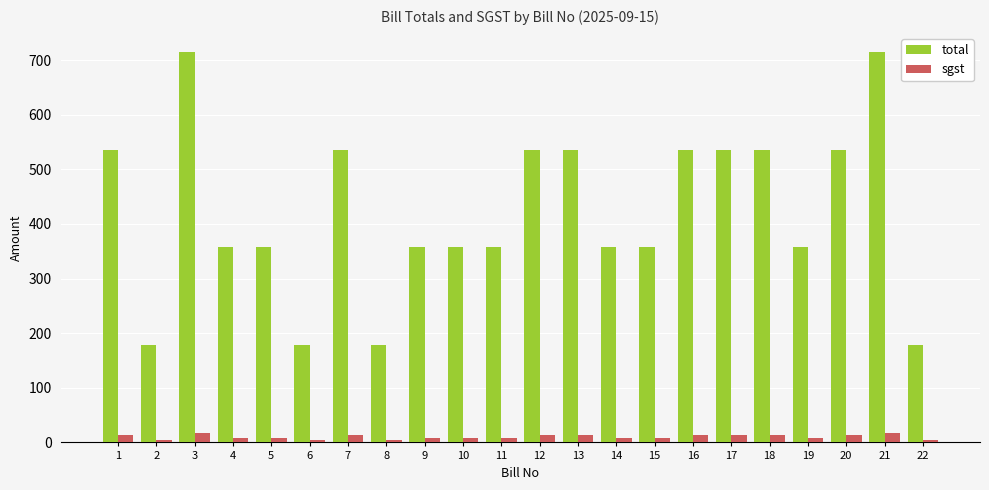

Rank the series at 20 from lowest to highest value.

sgst, total